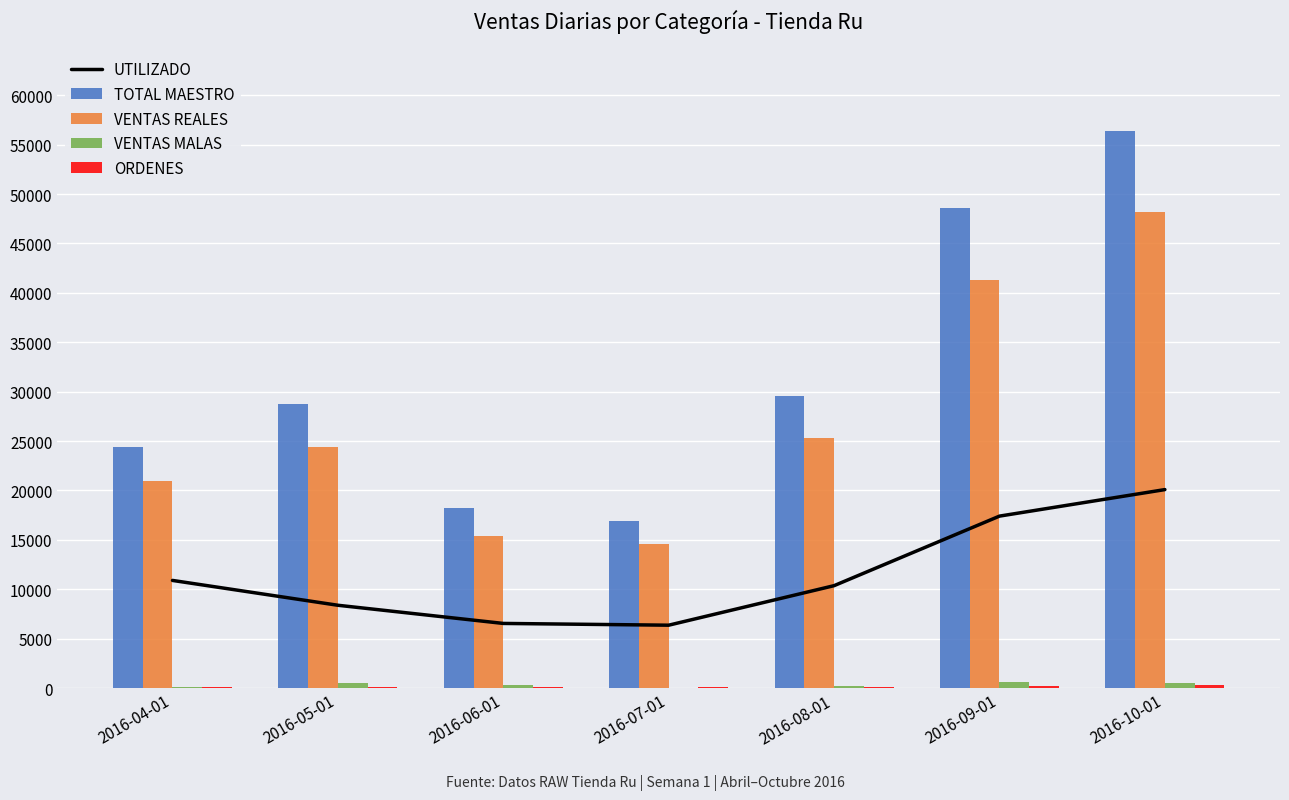

What is the greatest value displayed?

56369.2